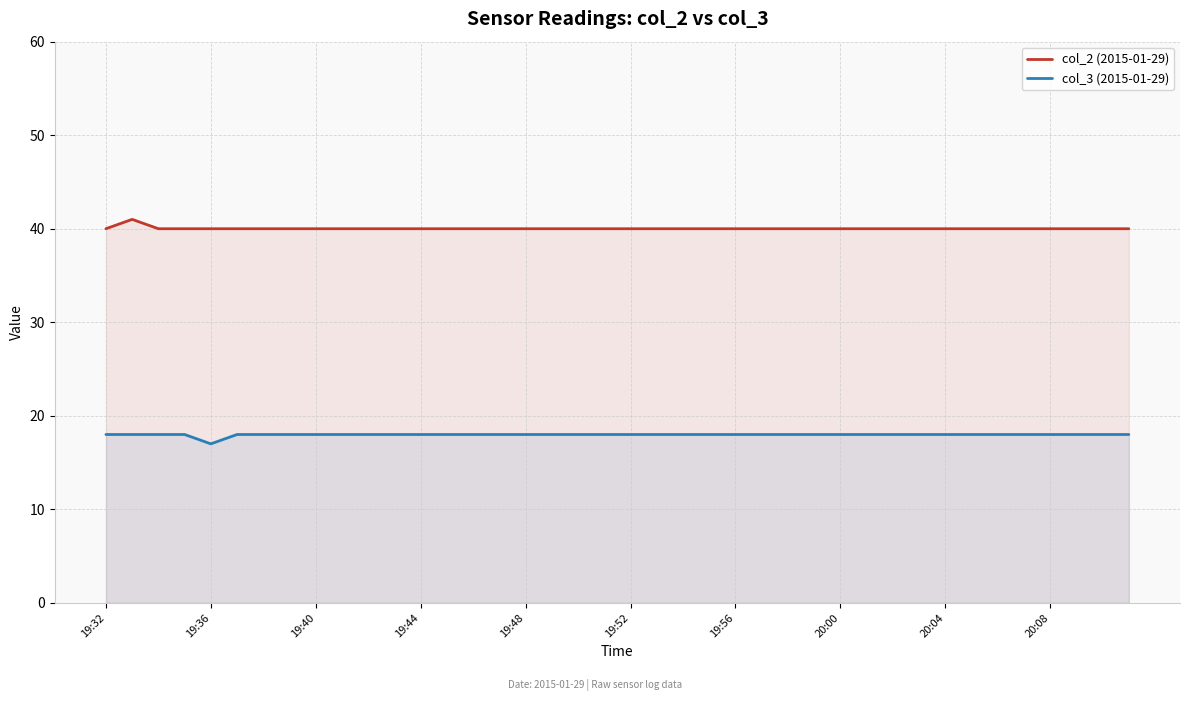

At which label does col_2 (2015-01-29) reach its minimum?

19:32